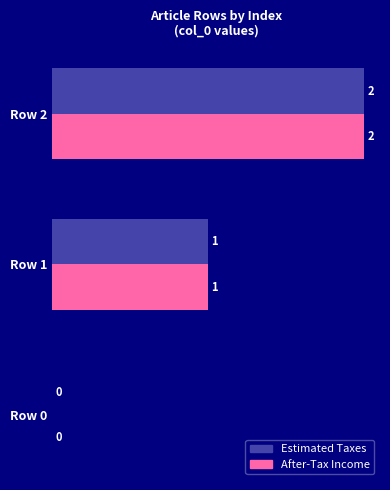

How many After-Tax Income values are between 0 and 2?

3